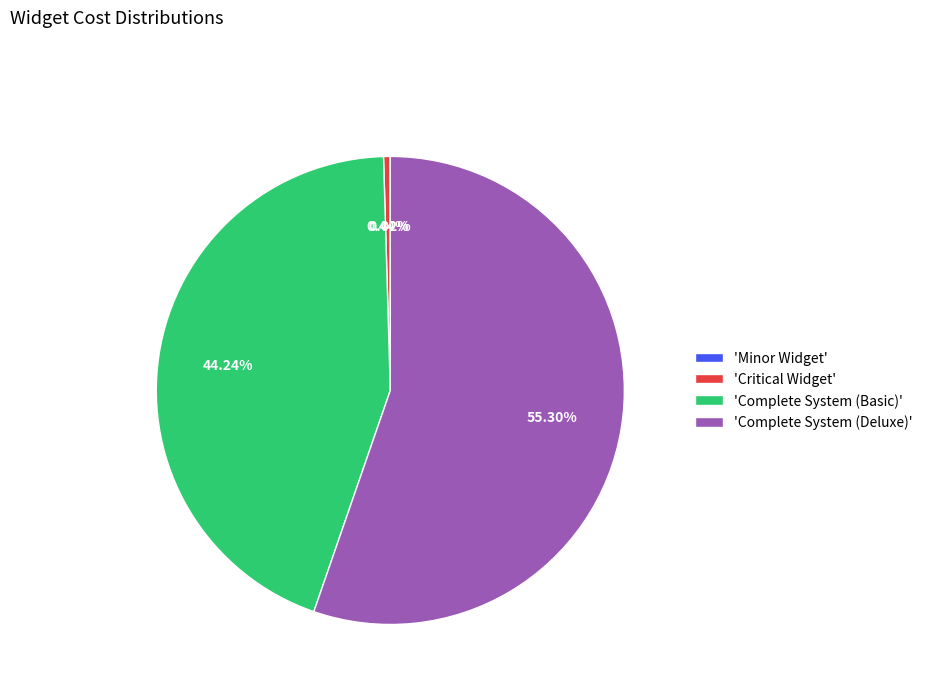

Which slice represents more than half of the pie?

'Complete System (Deluxe)'